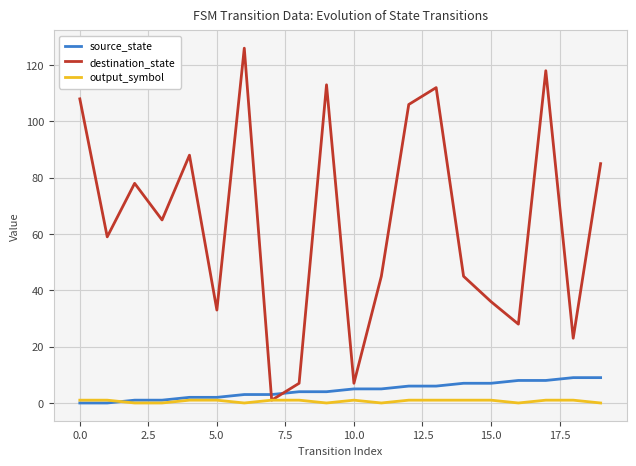

Reading left to right, list all the values displayed in this chart.

source_state: 0	0	1	1	2	2	3	3	4	4	5	5	6	6	7	7	8	8	9	9
destination_state: 108	59	78	65	88	33	126	1	7	113	7	45	106	112	45	36	28	118	23	85
output_symbol: 1	1	0	0	1	1	0	1	1	0	1	0	1	1	1	1	0	1	1	0